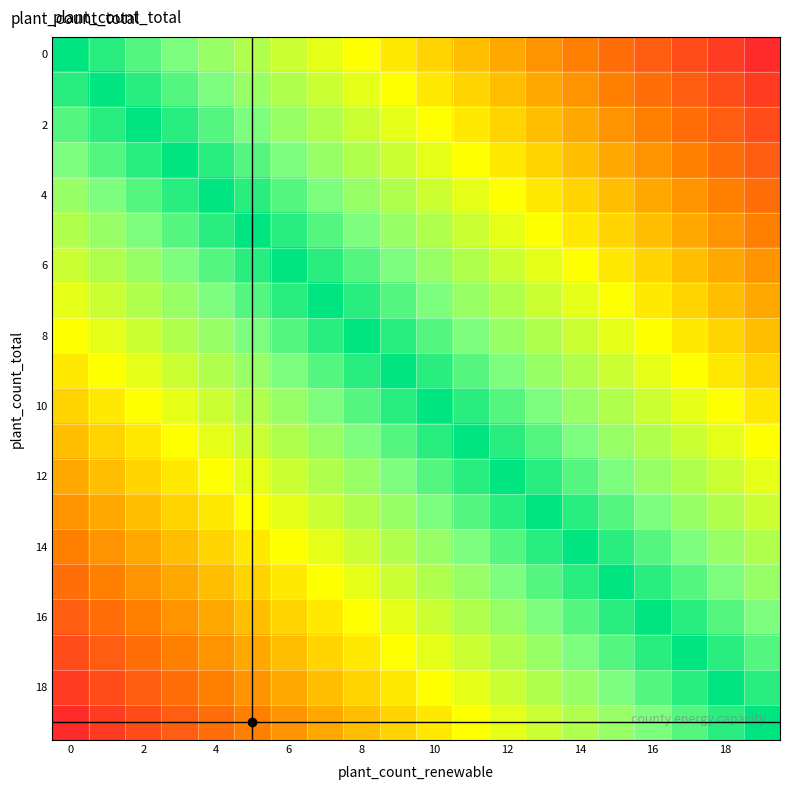

What is the greatest value displayed?

1.0